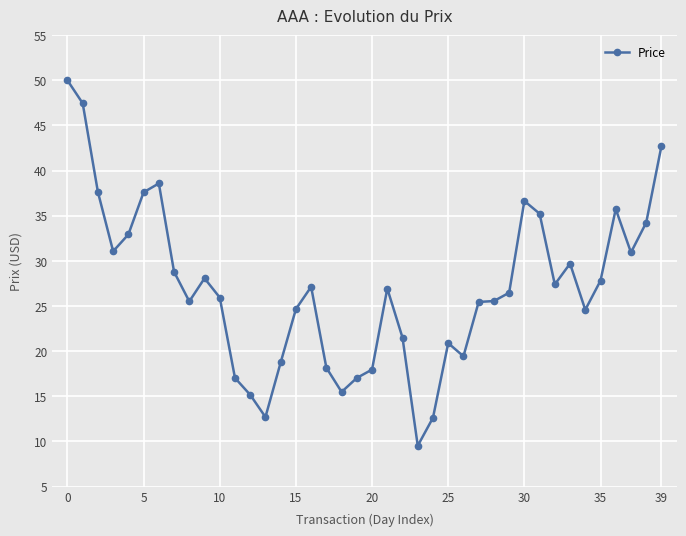

What is the difference between the maximum and minimum values?

40.5